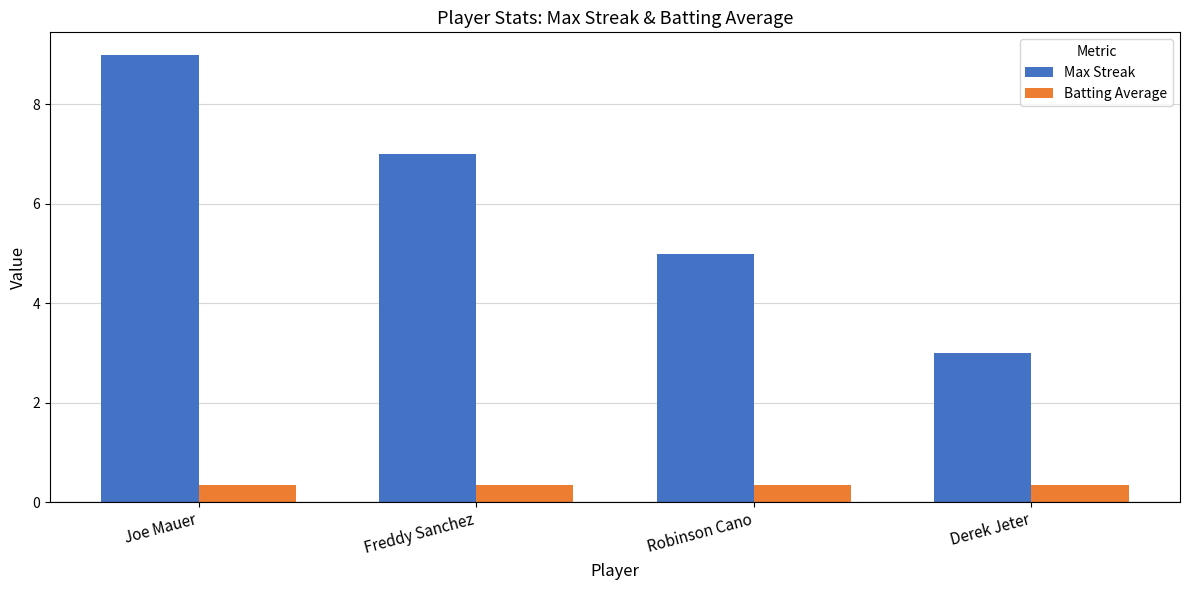

Where does the Max Streak series first go above 7?

Joe Mauer